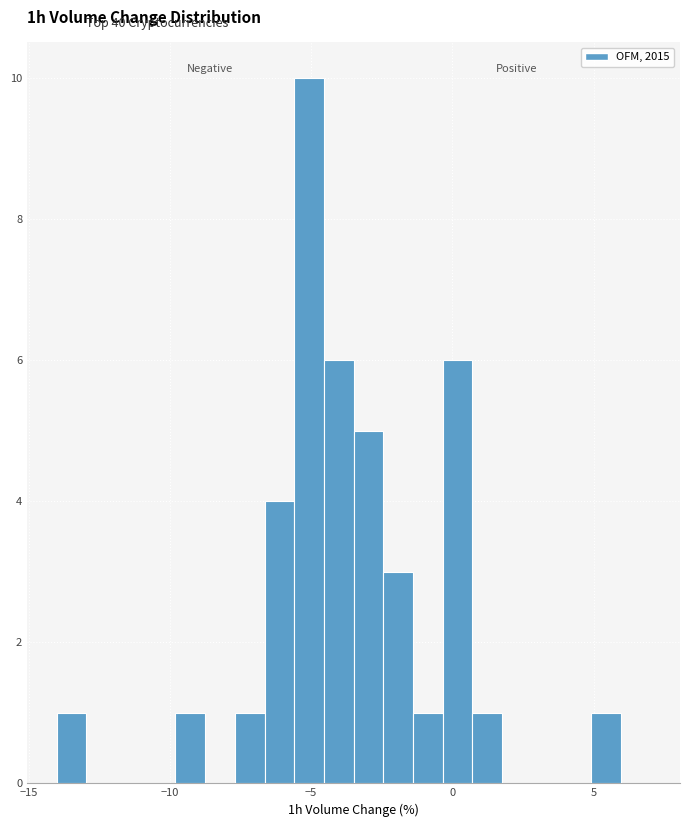

Read against the x-axis, roughly where is the centre of the tallest bar?

-5.0